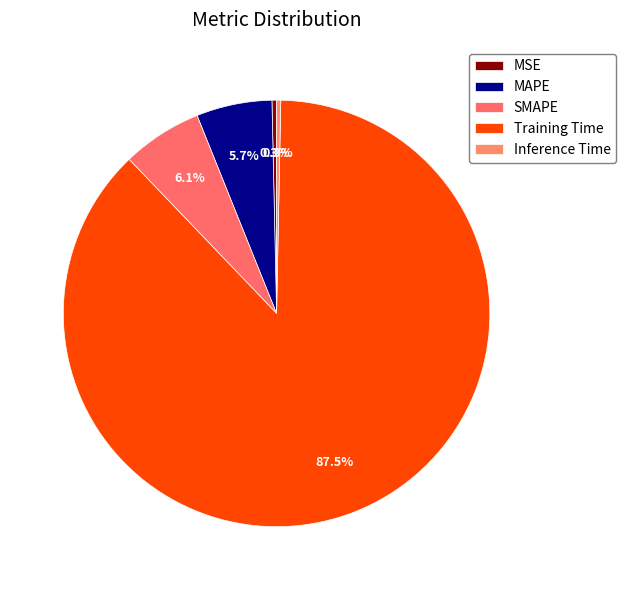

To the nearest percent, what is the difference between the largest and smallest slice percentages?

87%